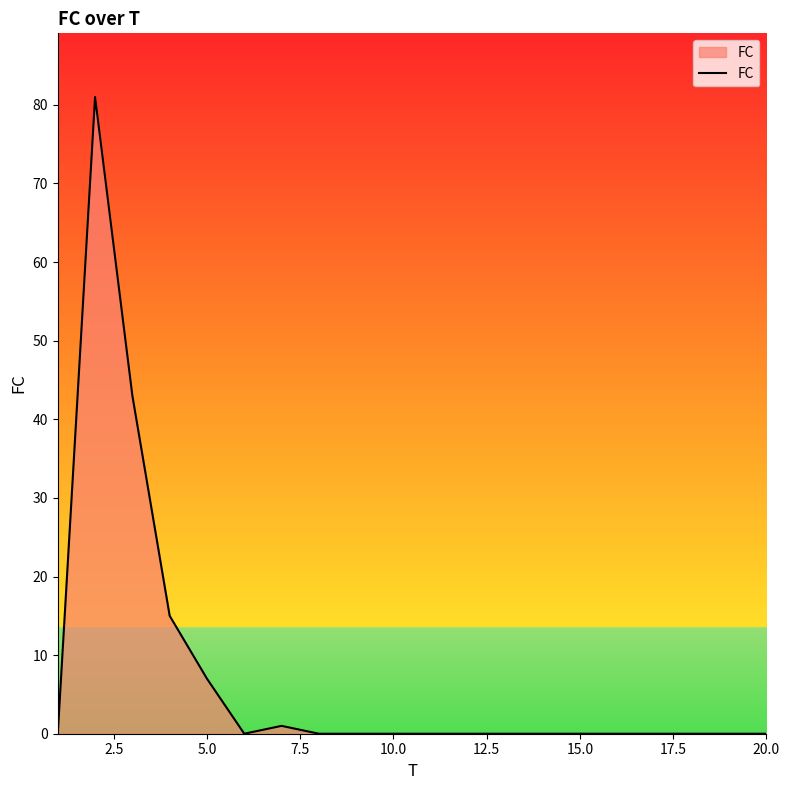

What is the difference between the maximum and minimum values?

81